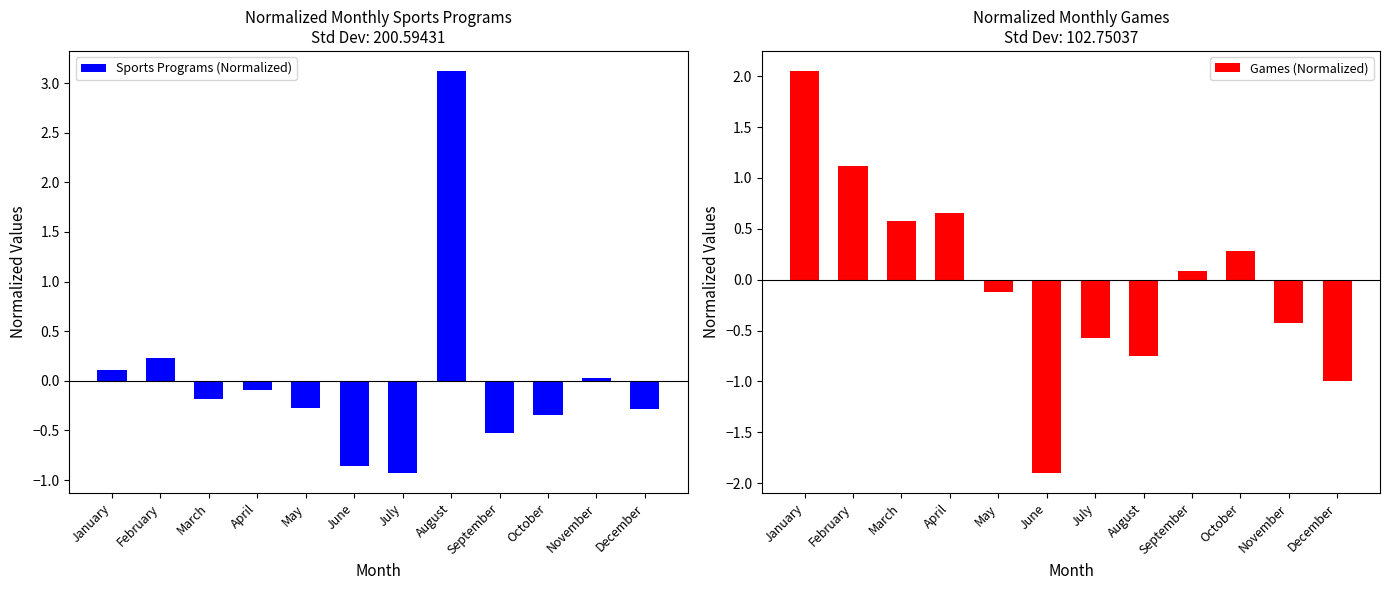

Where does the Sports Programs (Normalized) series first go above 0?

January